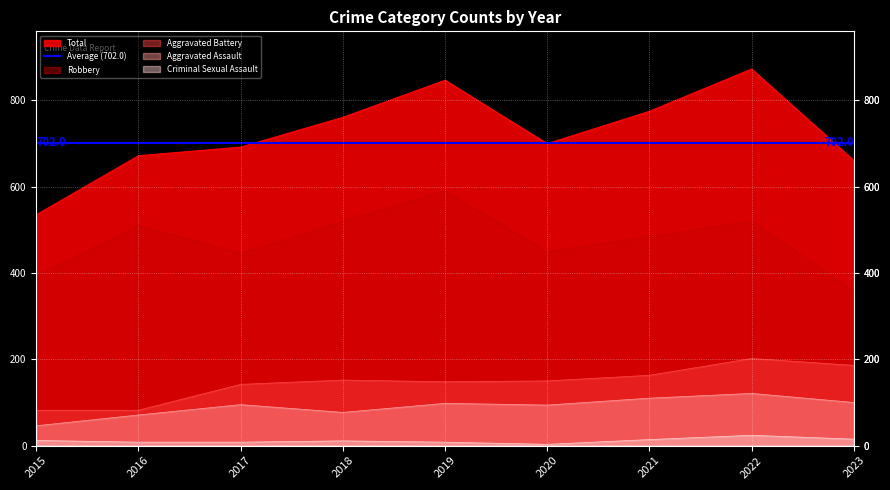

True or false: Aggravated Battery and Aggravated Assault cross at least once.

False